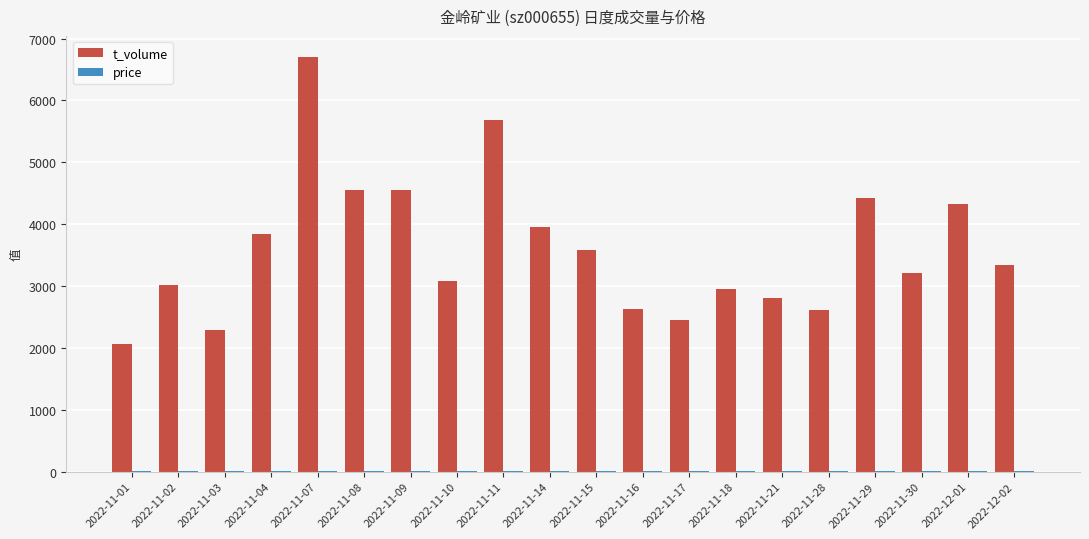

Between 2022-11-04 and 2022-11-09, which series saw the biggest shift?

t_volume